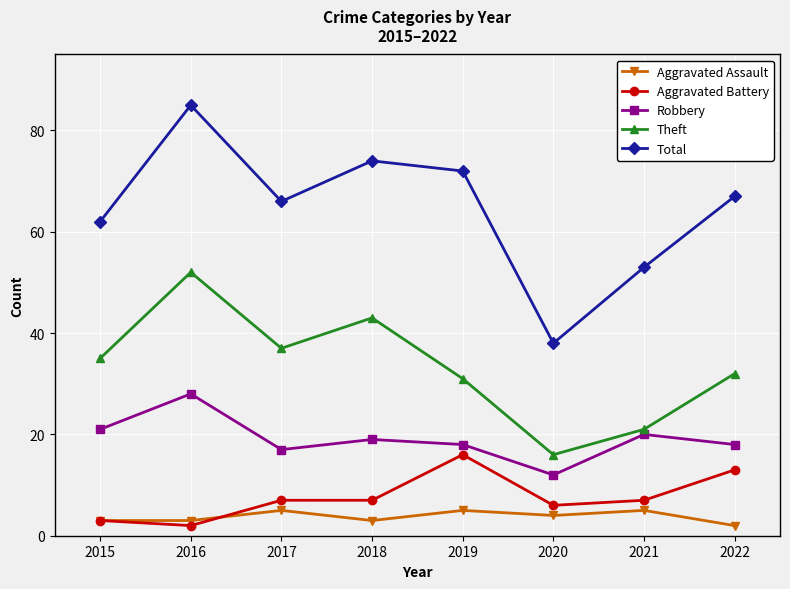

Count the number of data series in this chart.

5